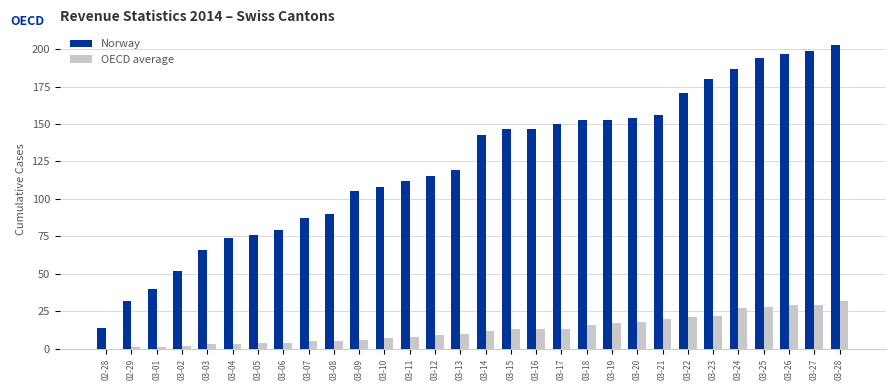

How many distinct data groups are displayed?

2